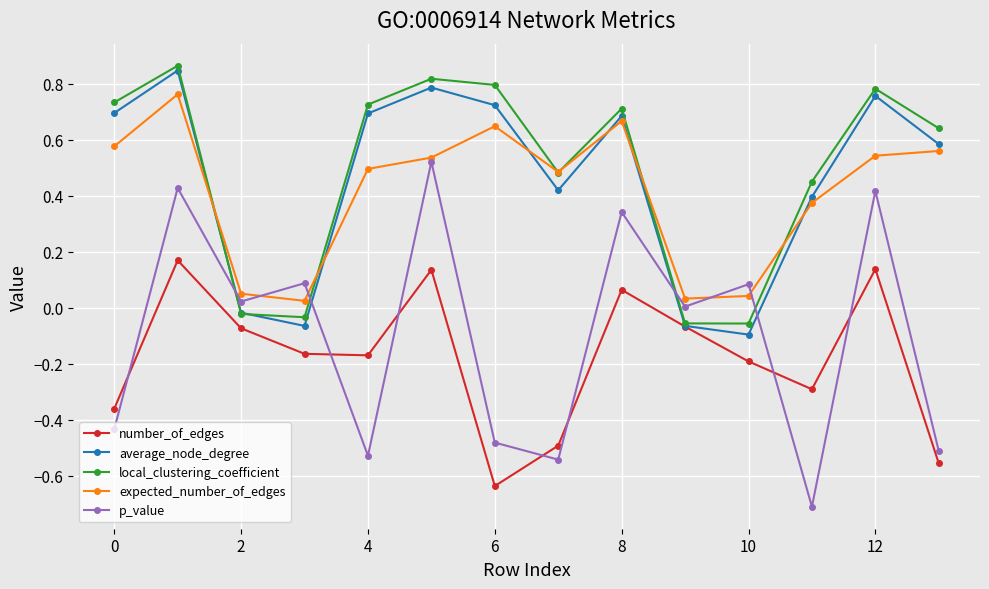

True or false: expected_number_of_edges has more than 0 interior local peaks.

True